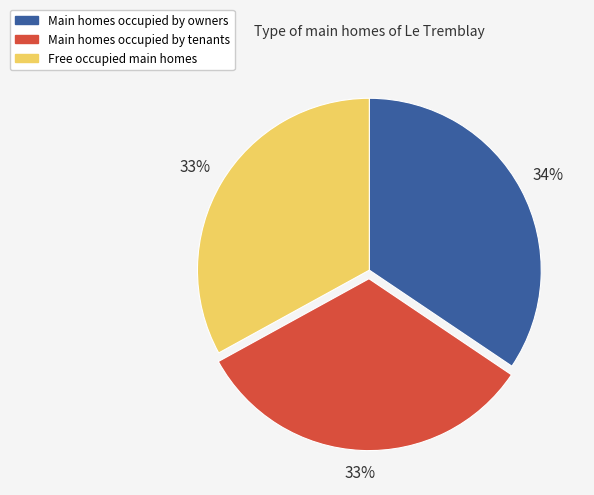

To the nearest percent, what is the average slice percentage?

33%